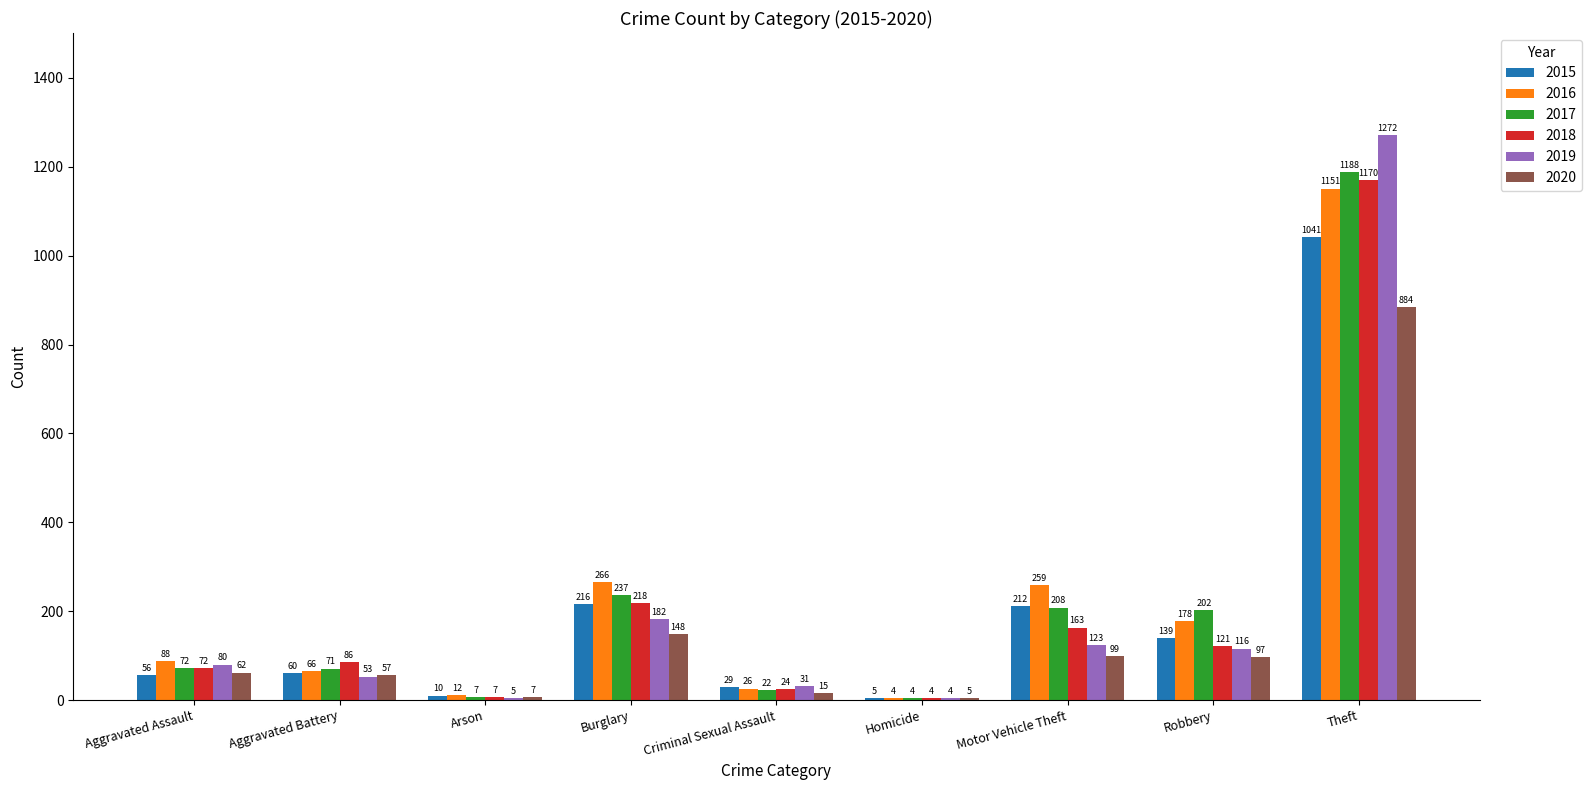

Between Homicide and Motor Vehicle Theft, which series saw the biggest shift?

2016